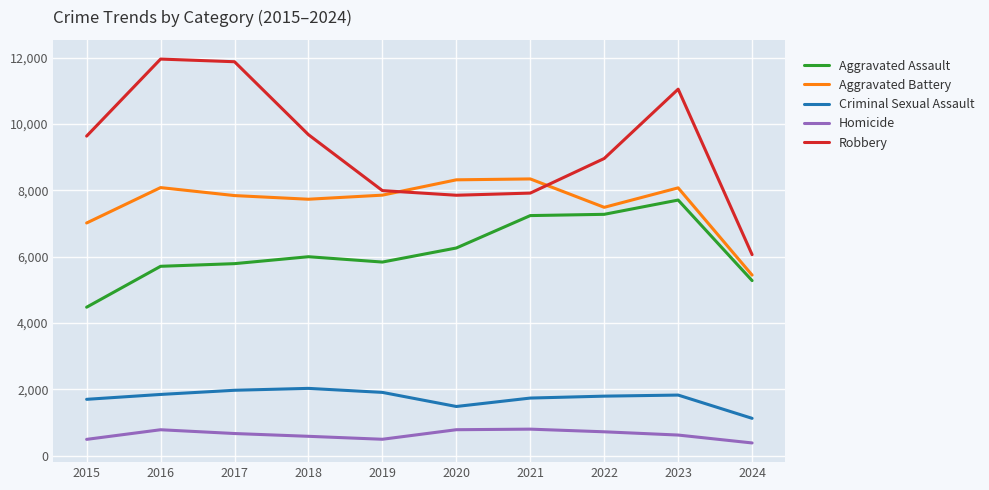

Does the chart display data point markers on the line(s)?

No